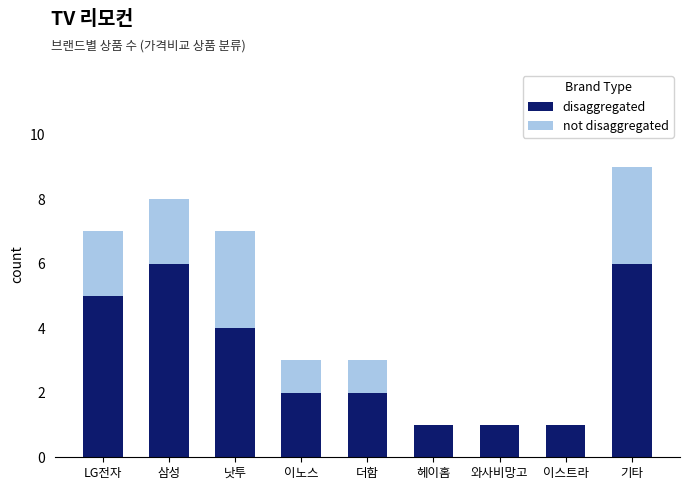

How many categories are shown in the chart?

9